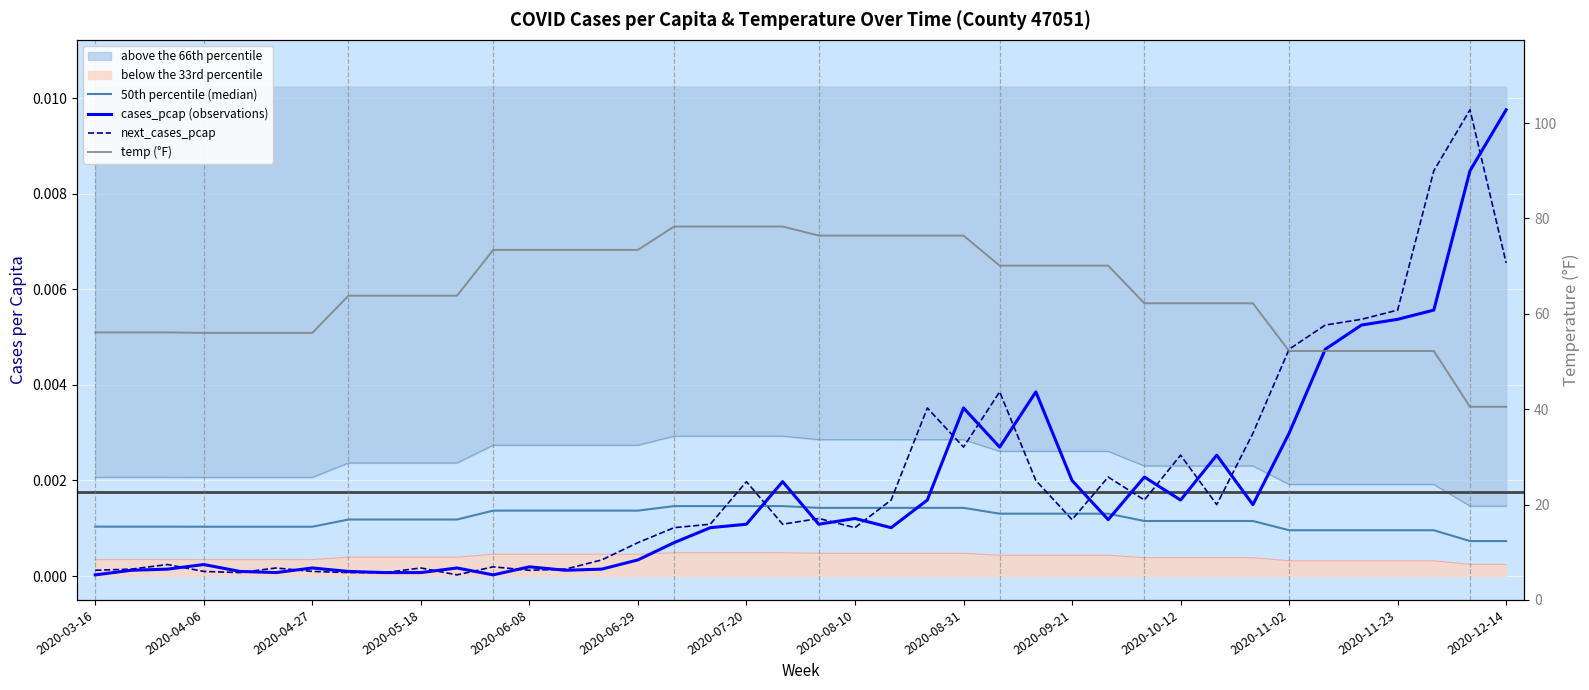

True or false: temp (°F) and next_cases_pcap intersect in this chart.

False